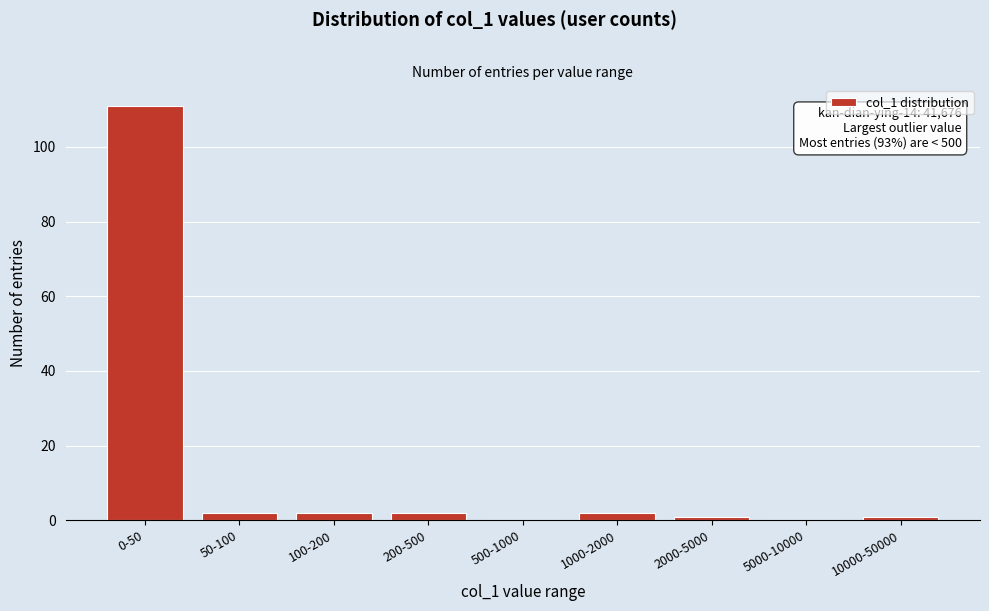

Reading right to left, transcribe all the data shown in this chart.

10000-50000=1	5000-10000=0	2000-5000=1	1000-2000=2	500-1000=0	200-500=2	100-200=2	50-100=2	0-50=111